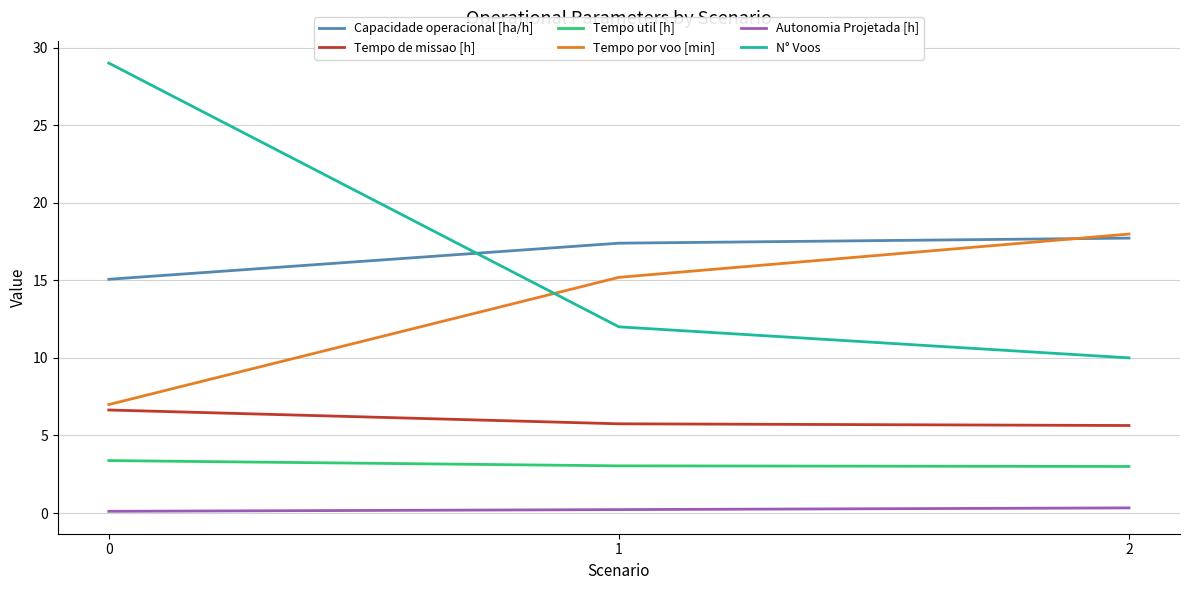

Is the value of Tempo util [h] at 2 greater than the value of Tempo por voo [min] at 0?

No